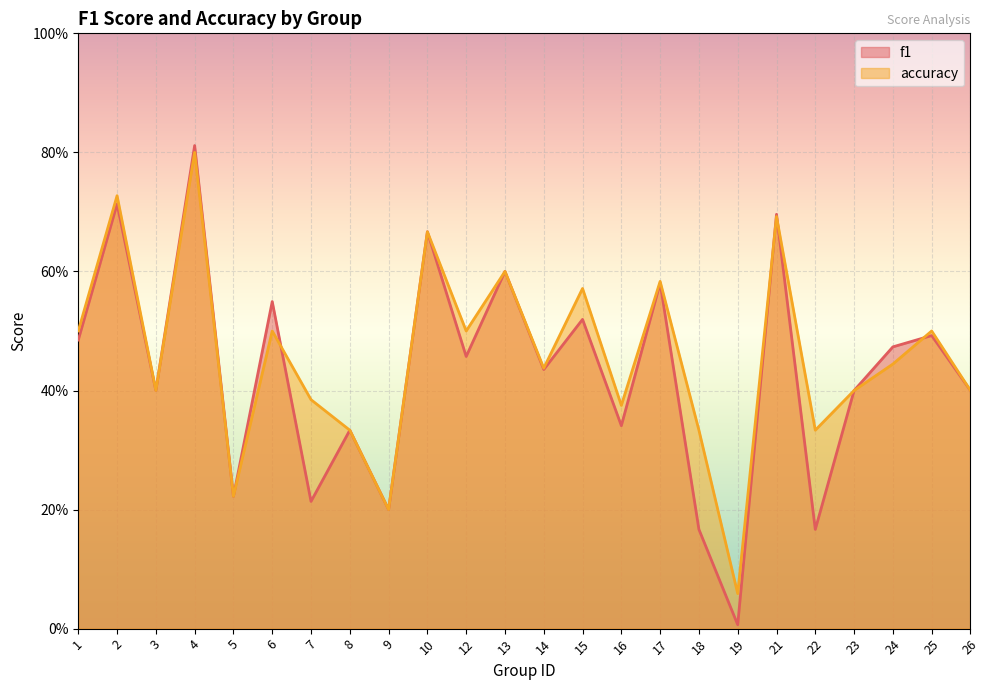

The value of accuracy at 7 is 0.1. True or false?

False